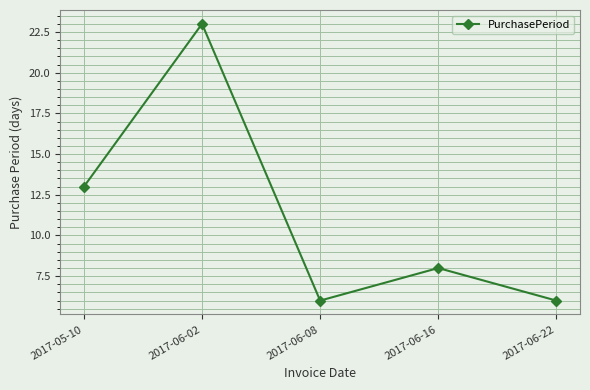

What is the label of the 3rd point from the left?

2017-06-08